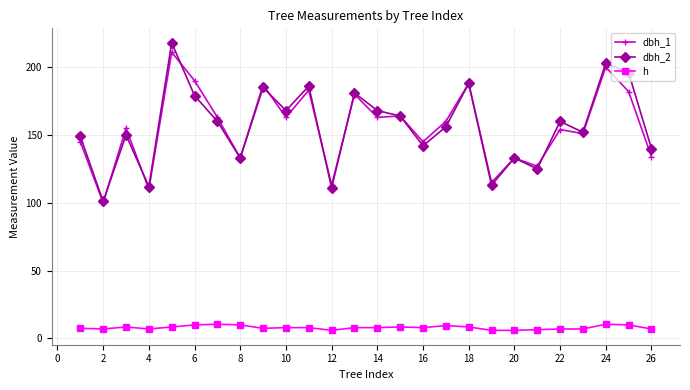

What is the smallest value displayed?

6.0